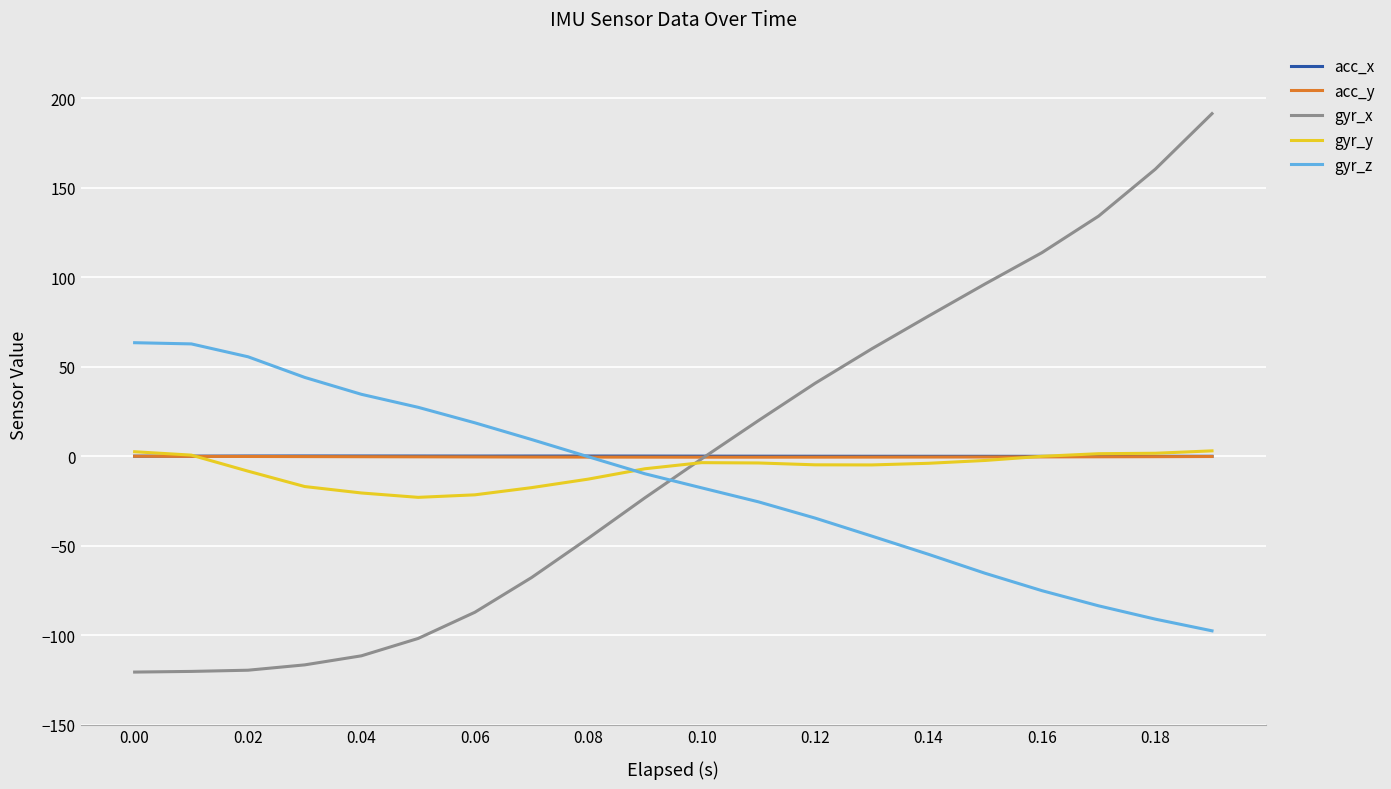

After their last crossing, which series has the higher values: gyr_x or gyr_z?

gyr_x